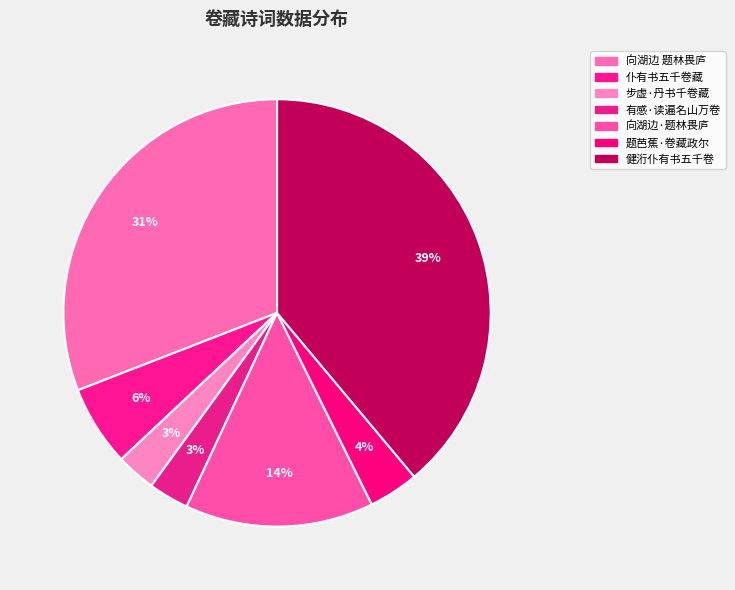

Count the number of slices in the pie.

7